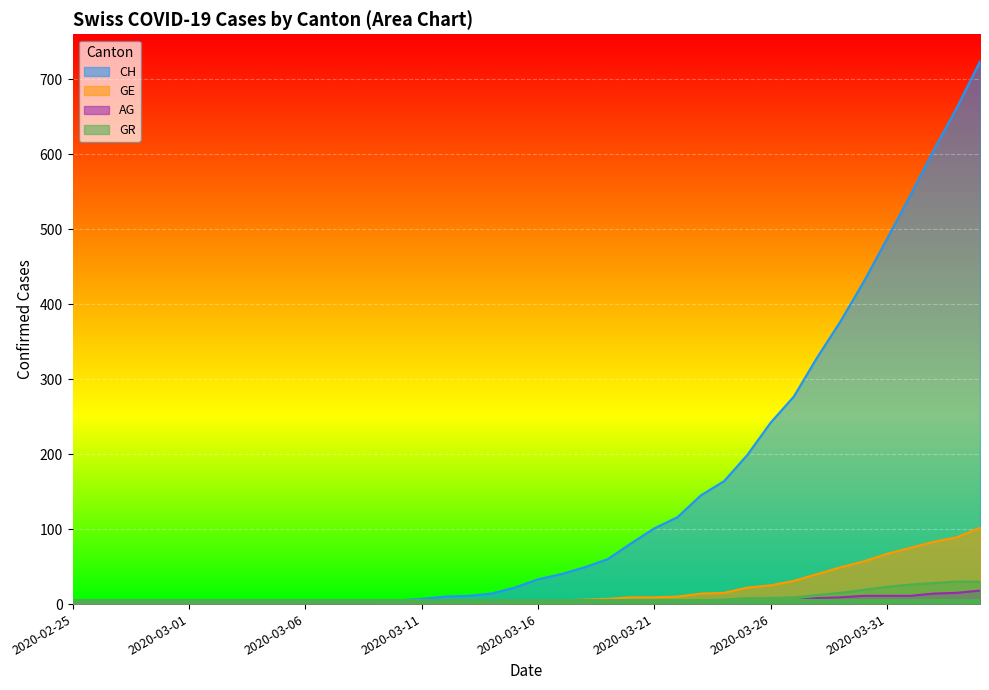

Is it true that AG equals 12 at 2020-03-28?

False